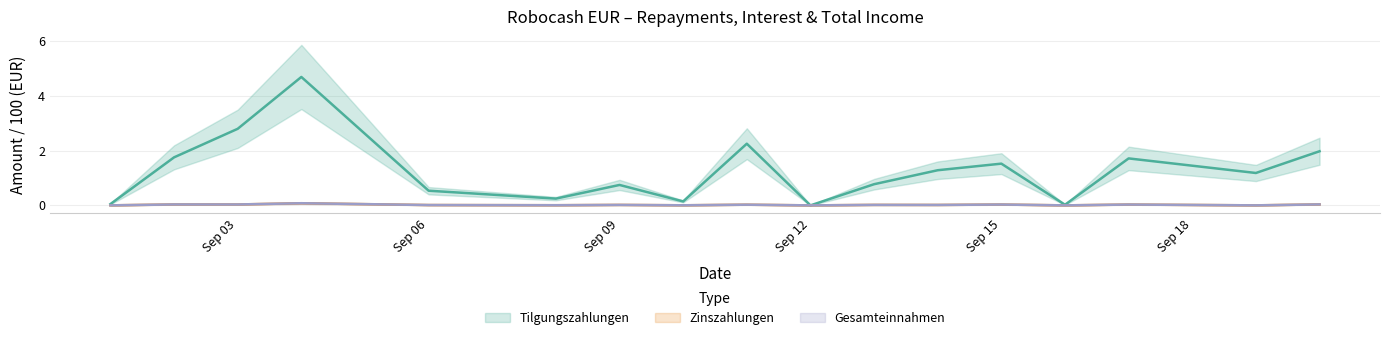

How many data points does each series have?

17